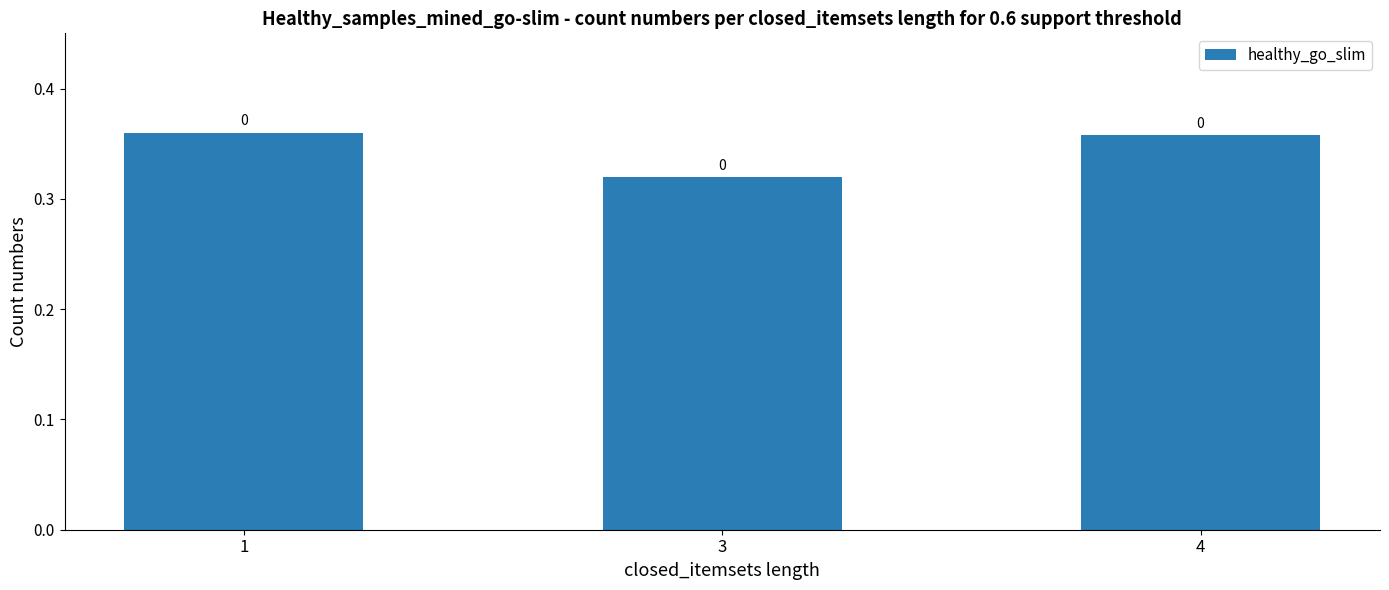

Rank the categories by value from lowest to highest.

3, 4, 1